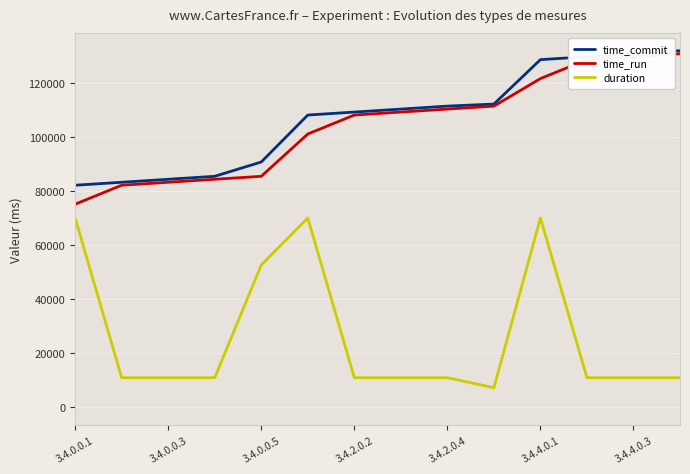

True or false: time_commit and duration intersect in this chart.

False